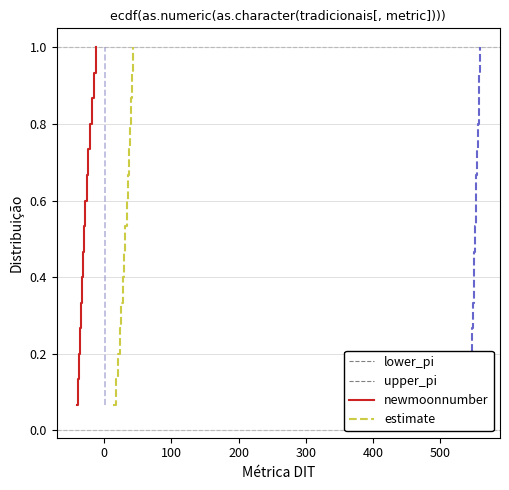

What is the average value of the upper_pi series?

0.5